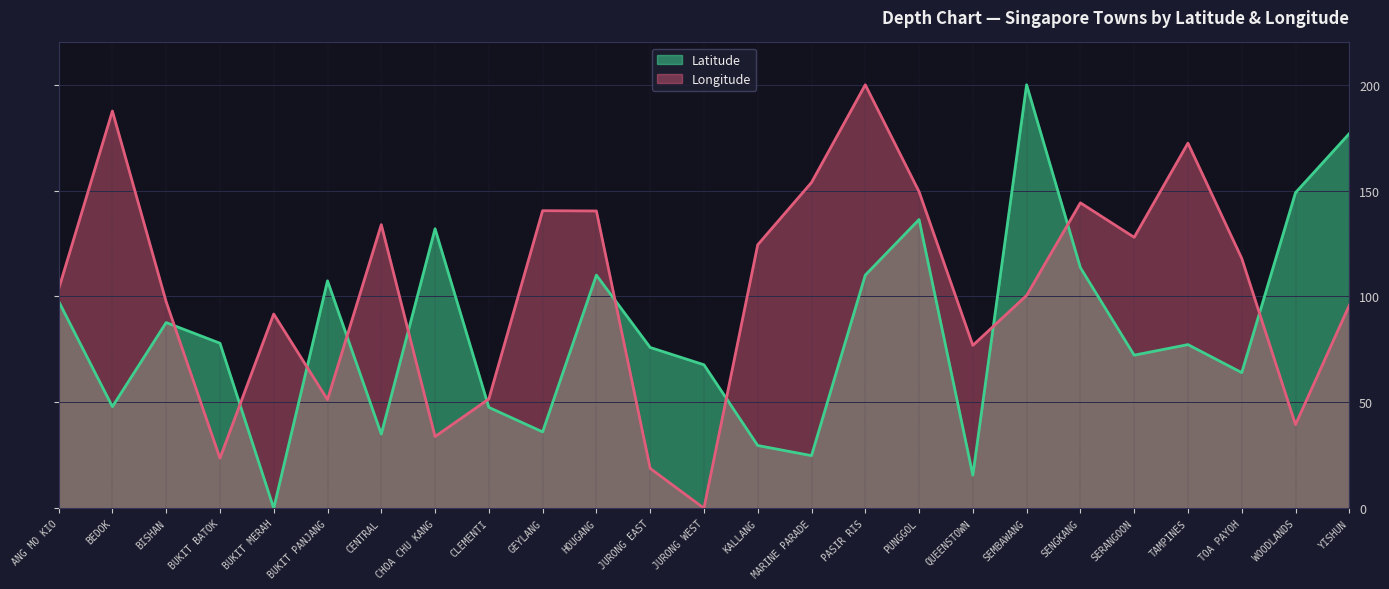

What is the maximum value for Longitude?

200.0